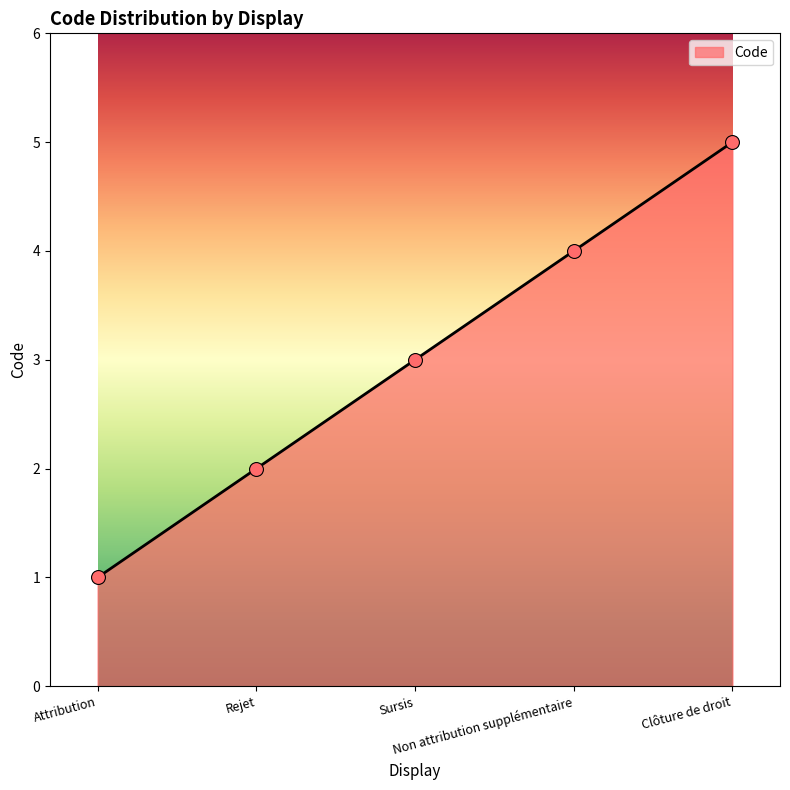

What is the change in value from Sursis to Non attribution supplémentaire?

+1